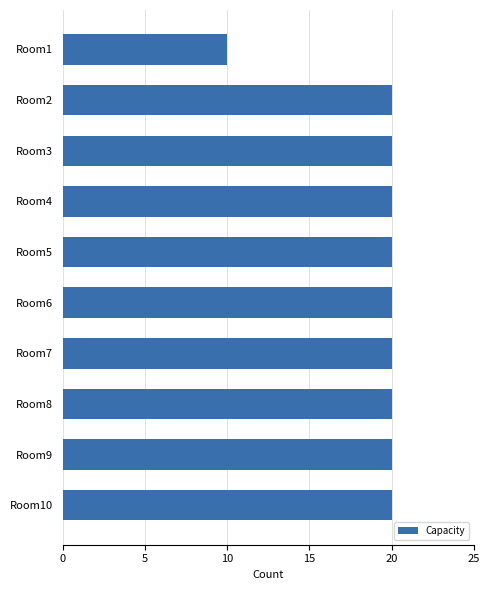

Reading bottom to top, list all the values displayed in this chart.

Room10=20	Room9=20	Room8=20	Room7=20	Room6=20	Room5=20	Room4=20	Room3=20	Room2=20	Room1=10